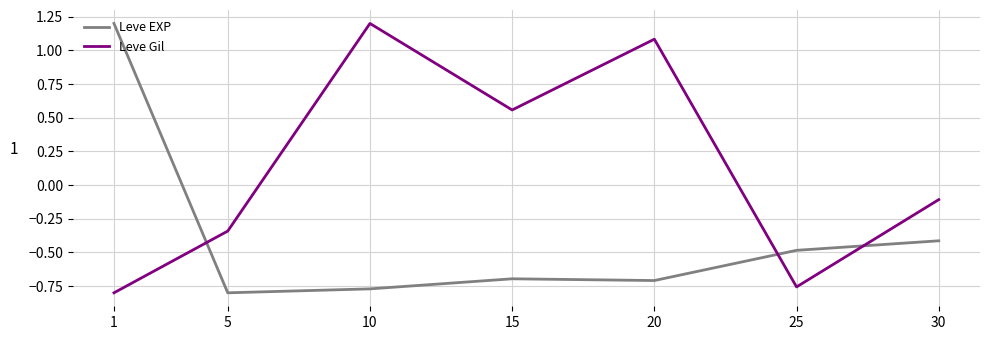

Is the value of Leve EXP at 1 greater than the value of Leve Gil at 1?

Yes